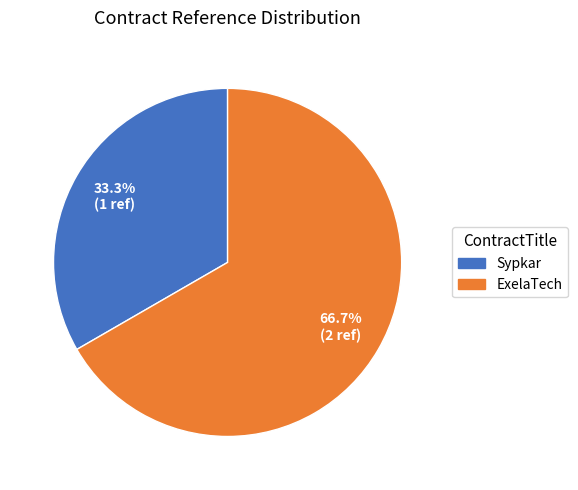

To the nearest percent, what is the combined percentage of Sypkar and ExelaTech?

100%